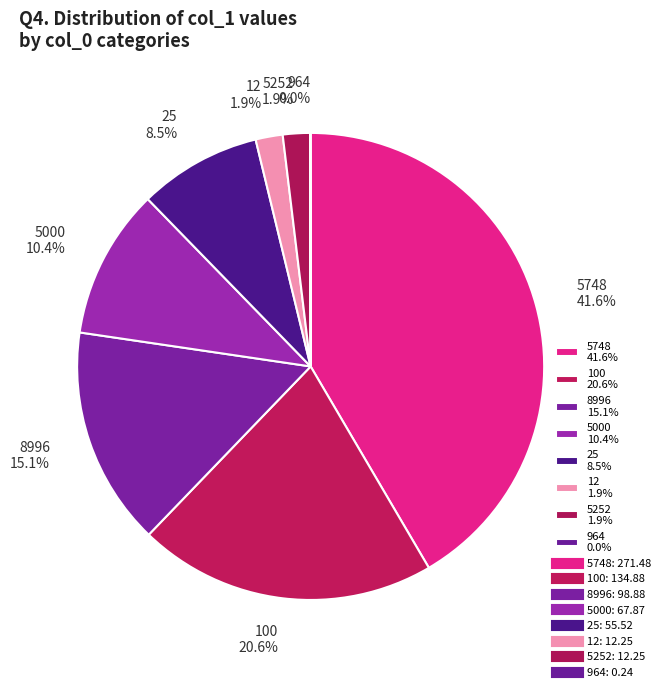

Which slice is the largest?

5748 41.6%